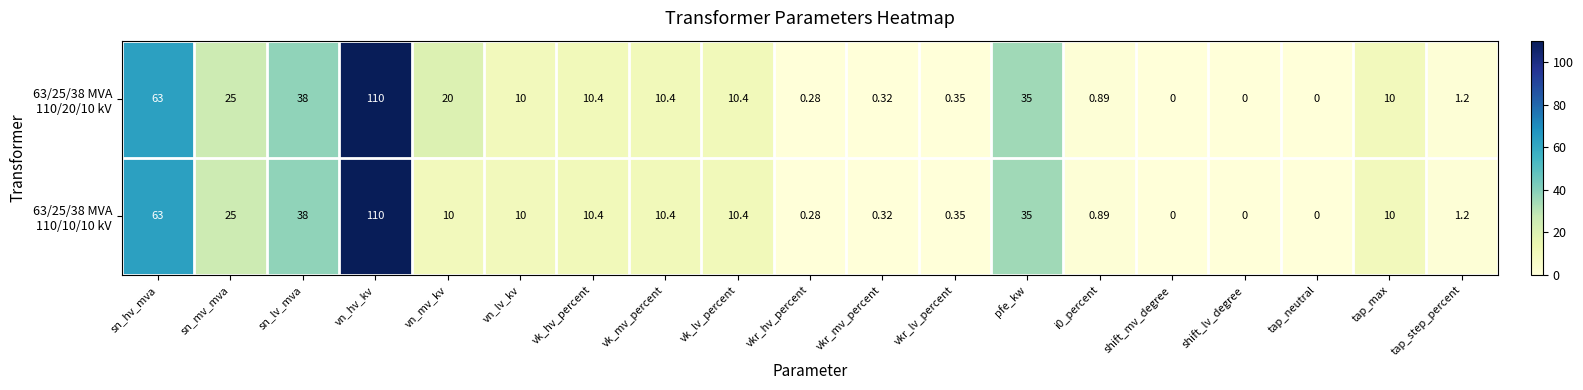

Which category has the highest value across all series?

vn_hv_kv